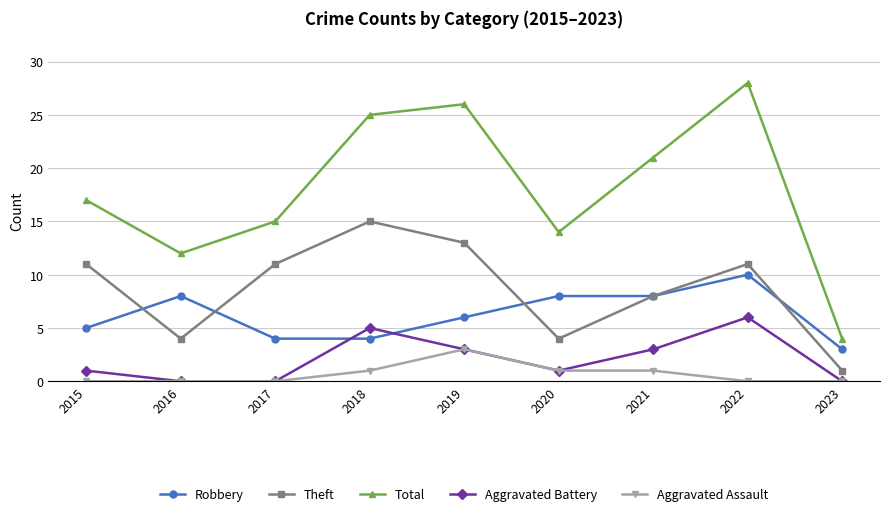

What is the maximum value shown in the chart?

28